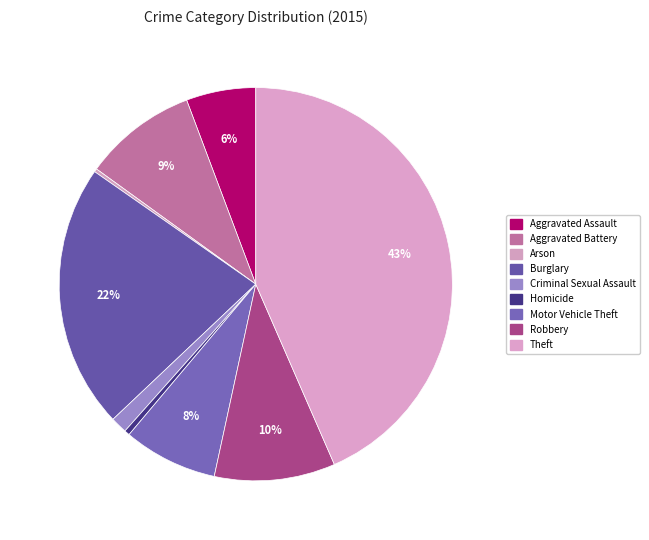

To the nearest percent, what is the difference between the largest and smallest slice percentages?

43%